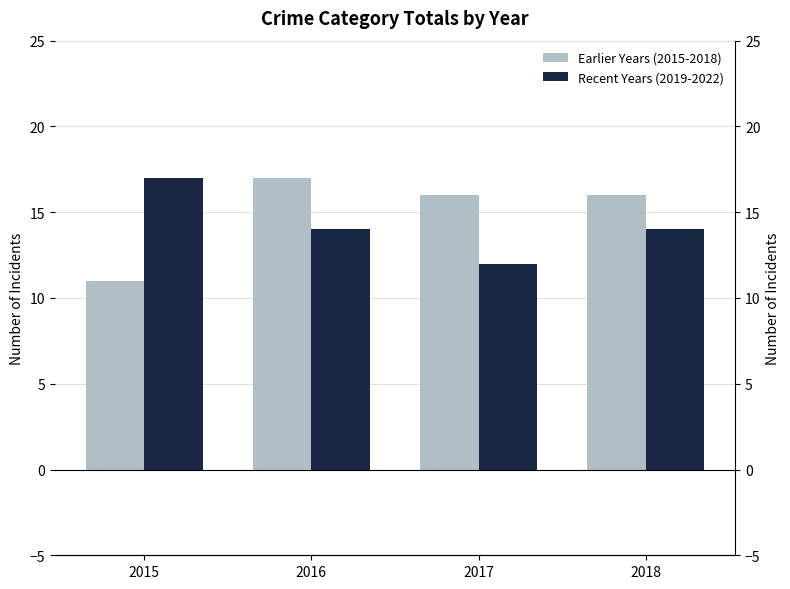

Read the Earlier Years (2015-2018) value at 2015.

11